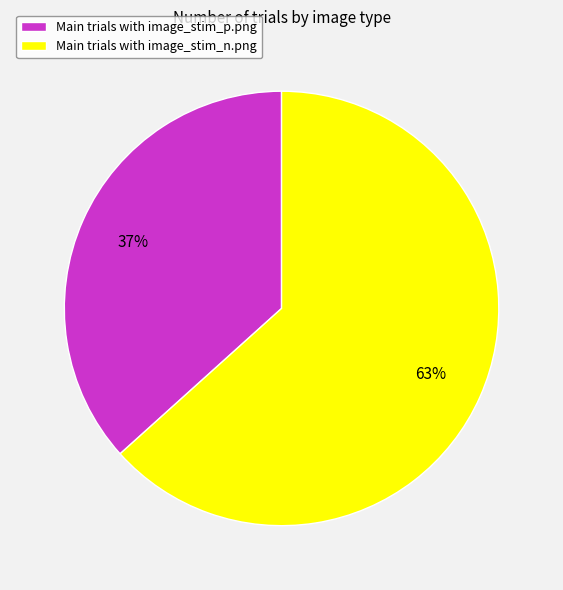

Count the number of slices in the pie.

2